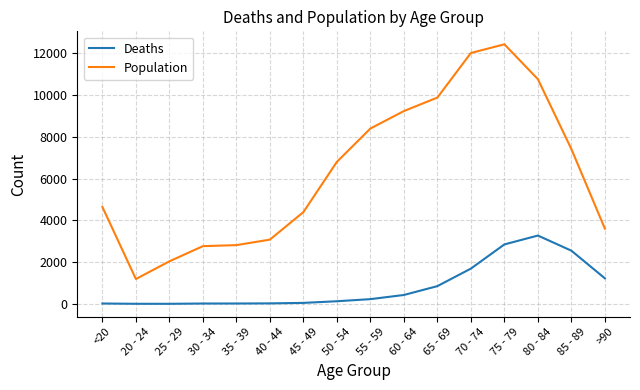

The value of Population at 60 - 64 is 13514. True or false?

False